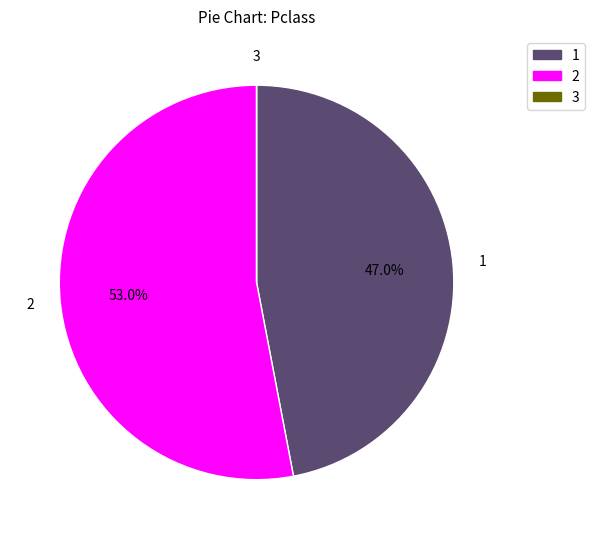

Is there any slice that represents more than half of the pie?

Yes